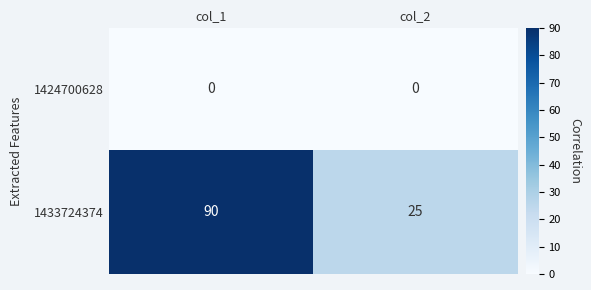

Reading left to right, extract all data points from this chart.

1424700628: col_1=0	col_2=0
1433724374: col_1=90	col_2=25